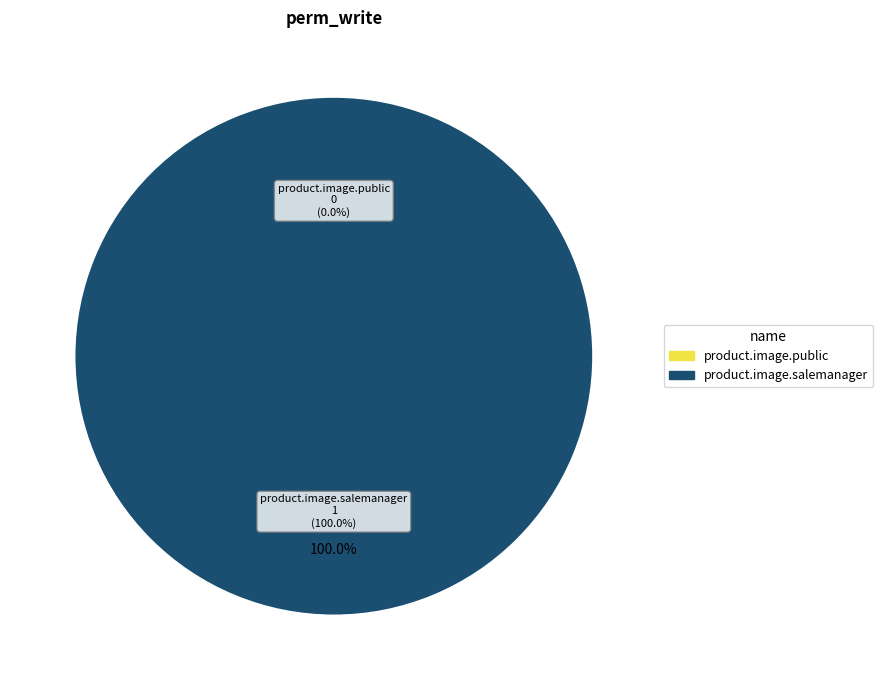

To the nearest percent, what portion does product.image.salemanager represent?

100%